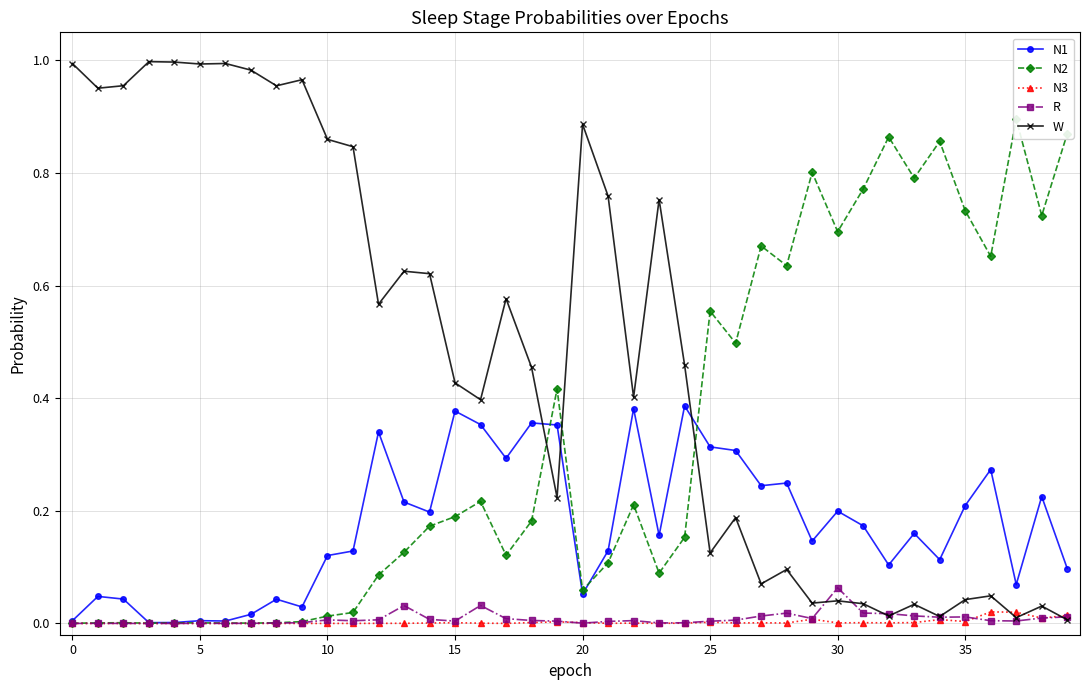

Which series changed the most between 30 and 32?

N2